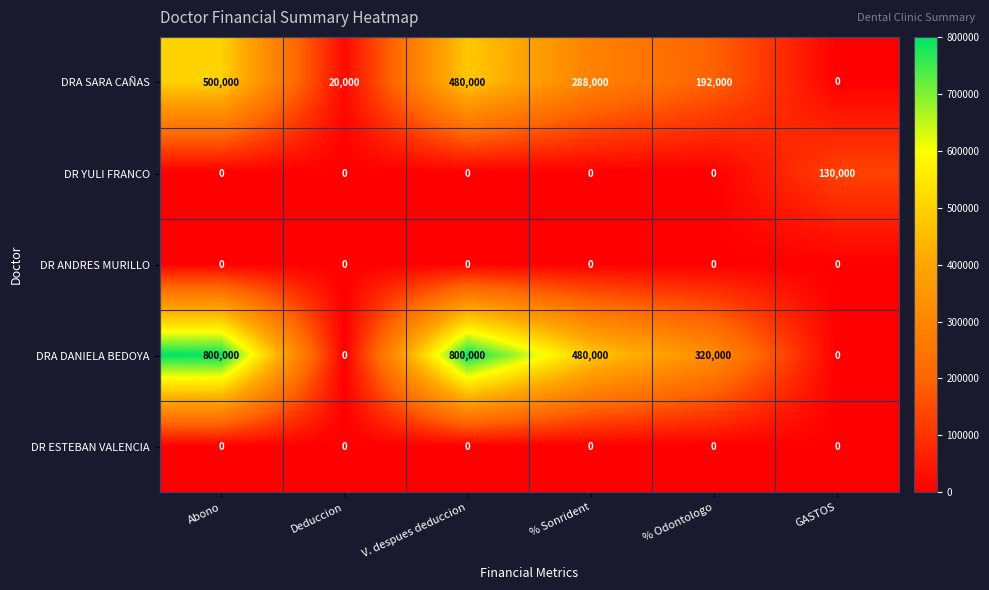

True or false: DR YULI FRANCO has a value of 0 at % Odontologo.

True